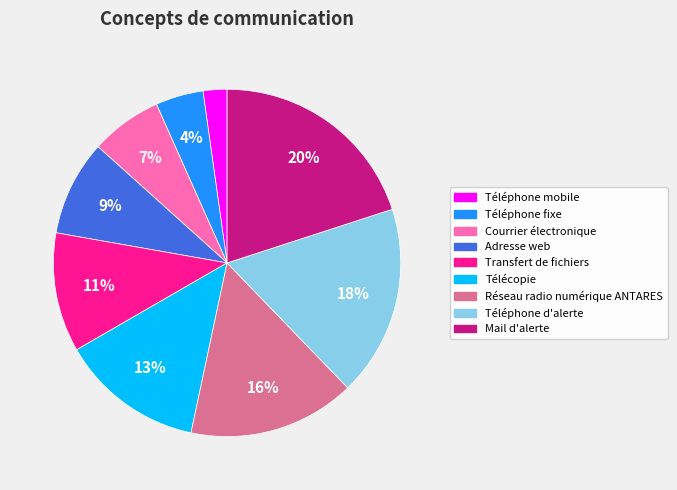

Does Réseau radio numérique ANTARES account for over 50% of the chart?

No